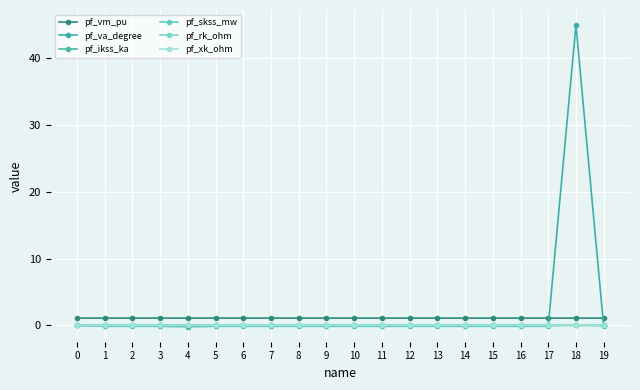

Which has a higher value, 12 or 17?

12